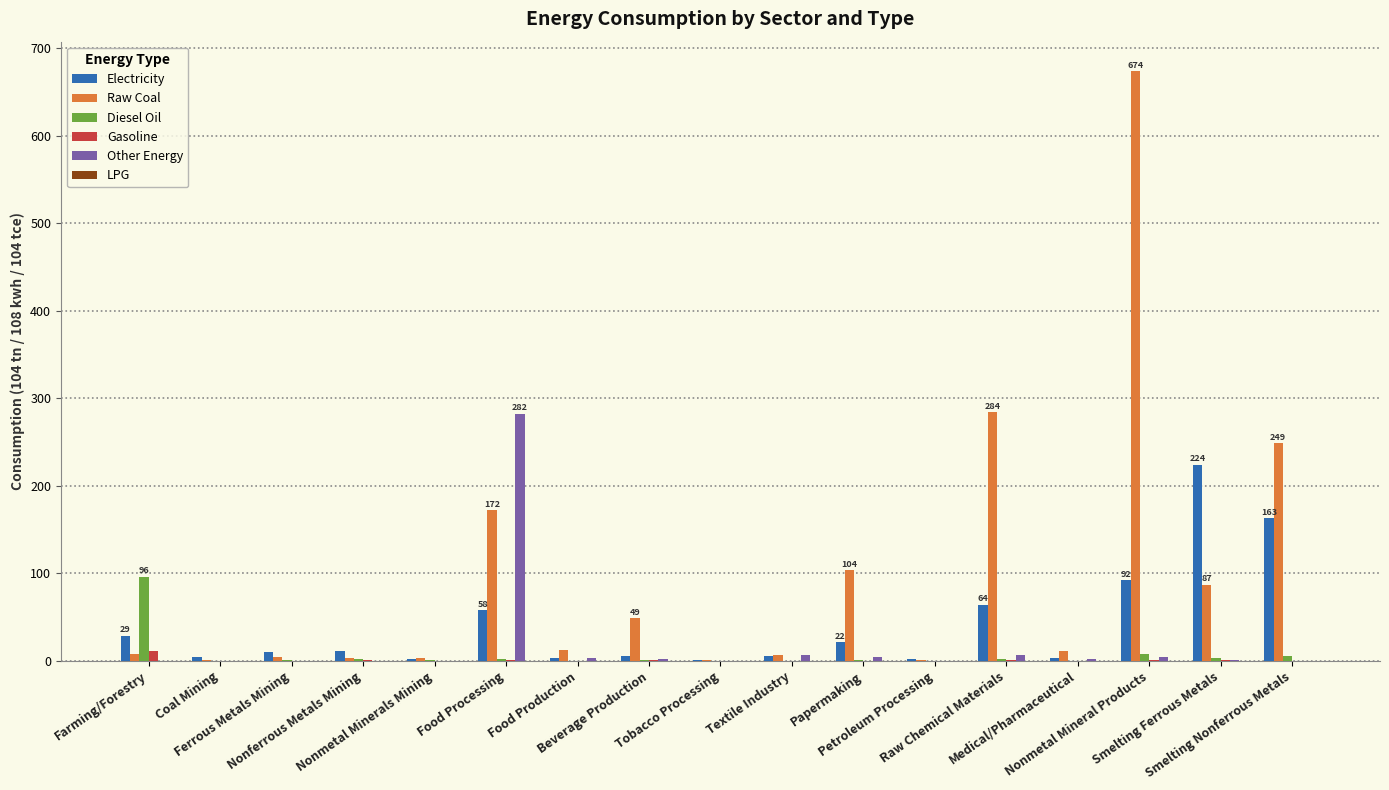

Which series has the largest total across all categories?

Raw Coal